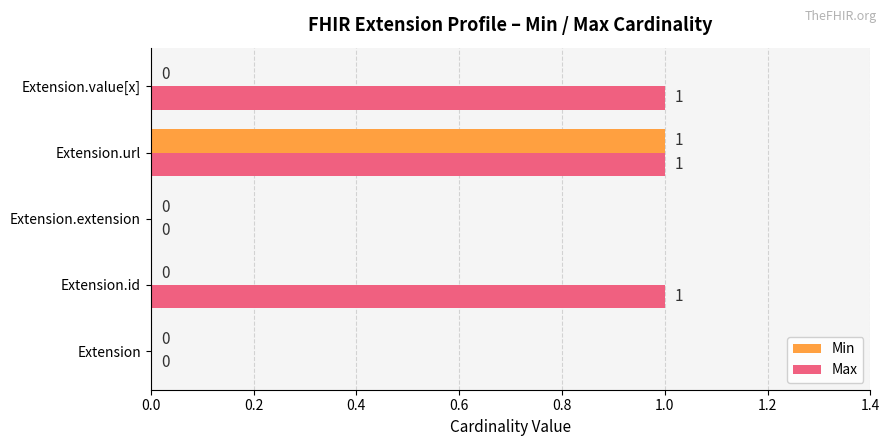

True or false: Max has a value of 1 at Extension.

False